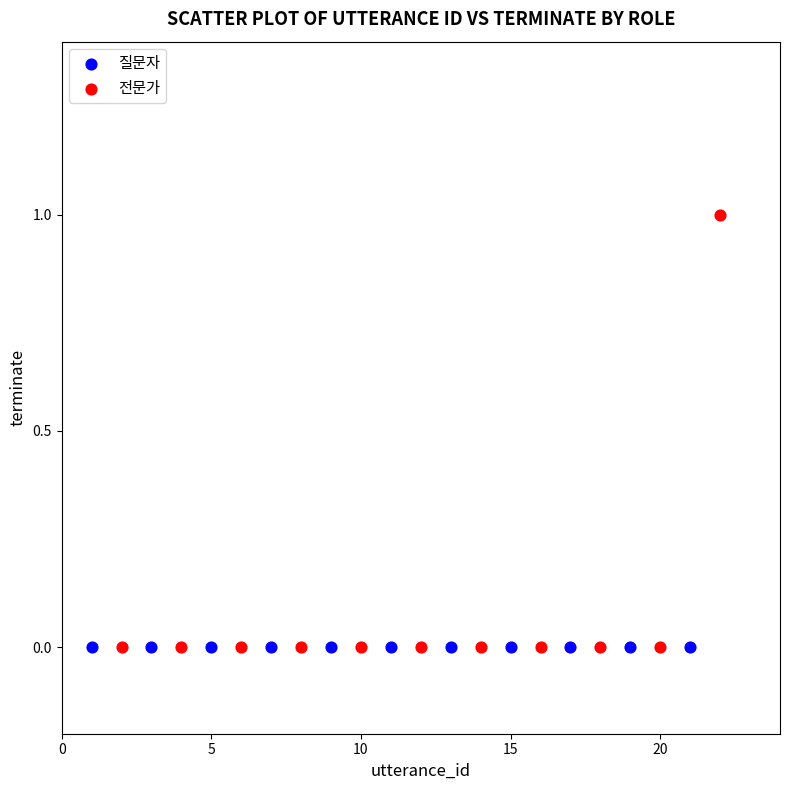

Which series contains the highest Y value?

전문가